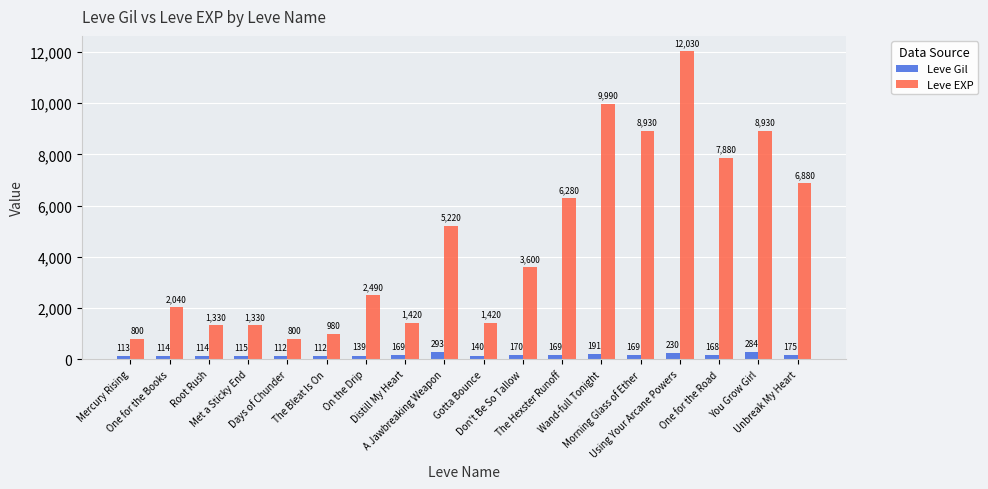

Reading right to left, transcribe all the data shown in this chart.

Leve Gil: Unbreak My Heart=175	You Grow Girl=284	One for the Road=168	Using Your Arcane Powers=230	Morning Glass of Ether=169	Wand-full Tonight=191	The Hexster Runoff=169	Don't Be So Tallow=170	Gotta Bounce=140	A Jawbreaking Weapon=293	Distill My Heart=169	On the Drip=139	The Bleat Is On=112	Days of Chunder=112	Met a Sticky End=115	Root Rush=114	One for the Books=114	Mercury Rising=113
Leve EXP: Unbreak My Heart=6880	You Grow Girl=8930	One for the Road=7880	Using Your Arcane Powers=12030	Morning Glass of Ether=8930	Wand-full Tonight=9990	The Hexster Runoff=6280	Don't Be So Tallow=3600	Gotta Bounce=1420	A Jawbreaking Weapon=5220	Distill My Heart=1420	On the Drip=2490	The Bleat Is On=980	Days of Chunder=800	Met a Sticky End=1330	Root Rush=1330	One for the Books=2040	Mercury Rising=800